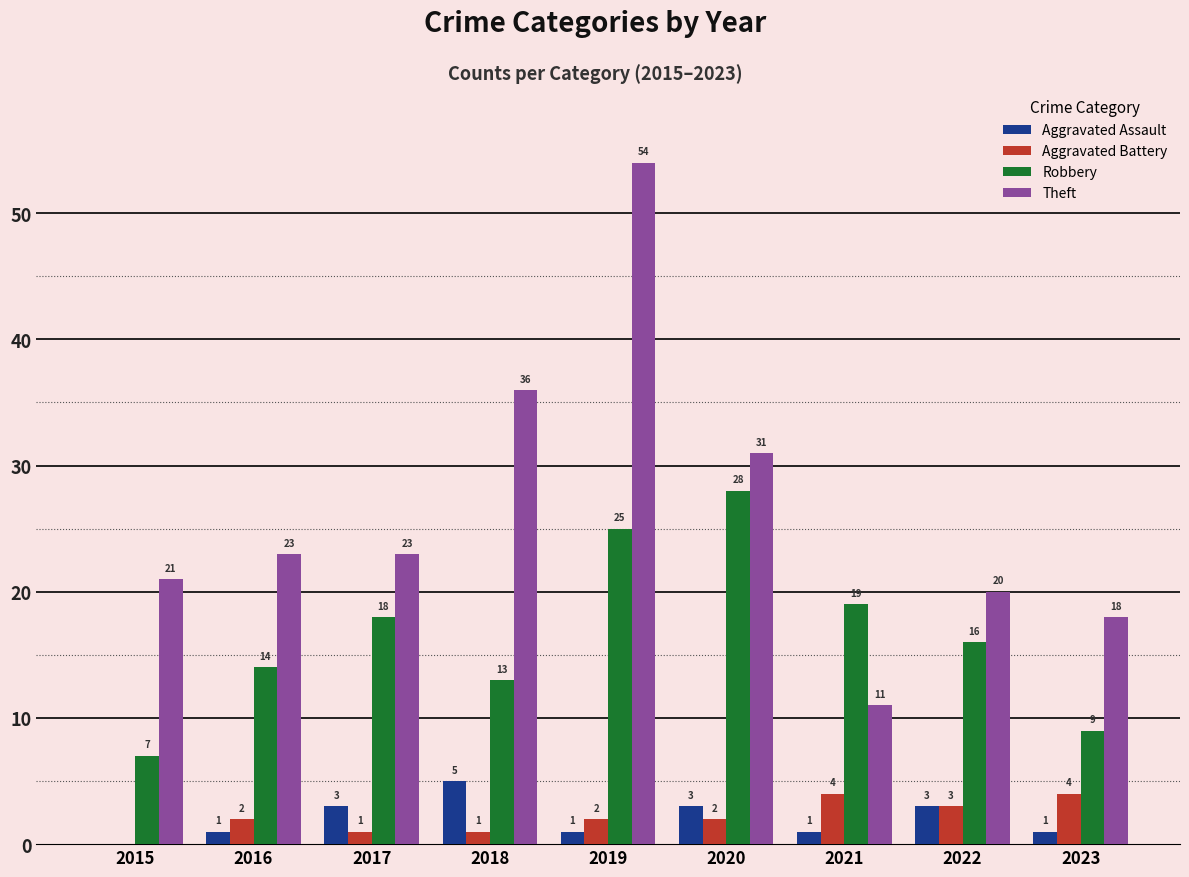

Reading right to left, transcribe all the data shown in this chart.

Aggravated Assault: 2023=1	2022=3	2021=1	2020=3	2019=1	2018=5	2017=3	2016=1	2015=0
Aggravated Battery: 2023=4	2022=3	2021=4	2020=2	2019=2	2018=1	2017=1	2016=2	2015=0
Robbery: 2023=9	2022=16	2021=19	2020=28	2019=25	2018=13	2017=18	2016=14	2015=7
Theft: 2023=18	2022=20	2021=11	2020=31	2019=54	2018=36	2017=23	2016=23	2015=21